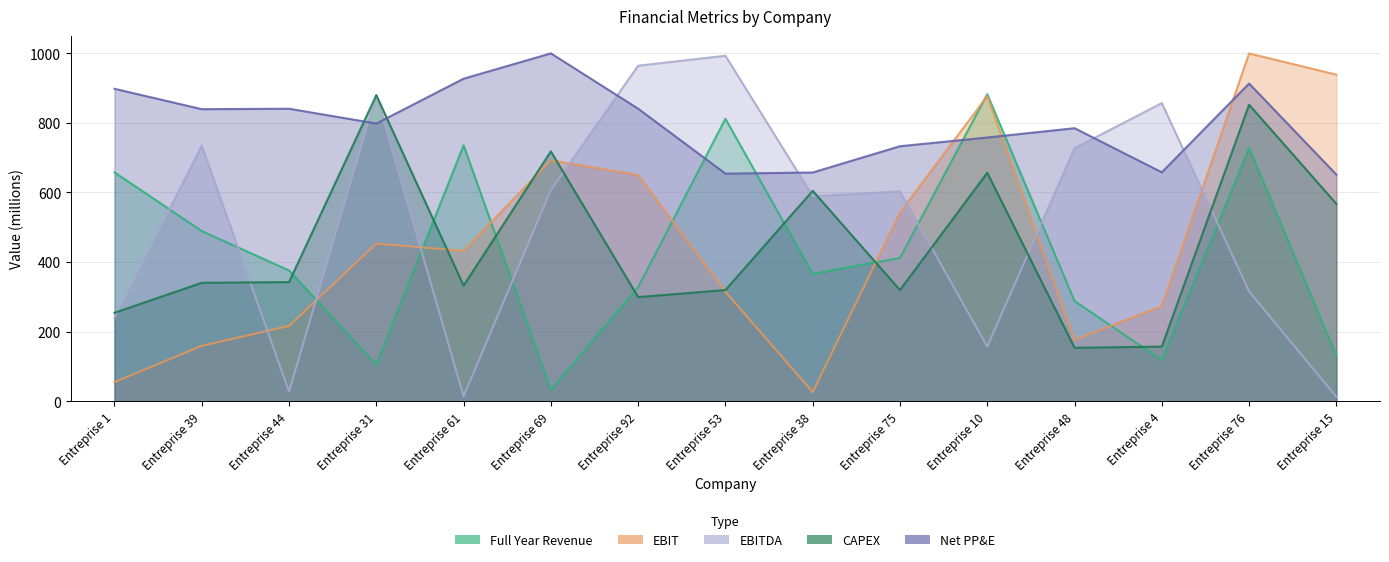

Which series has the largest total across all categories?

NET_PROPERTY_PLANT_EQUIPEMENT_FY